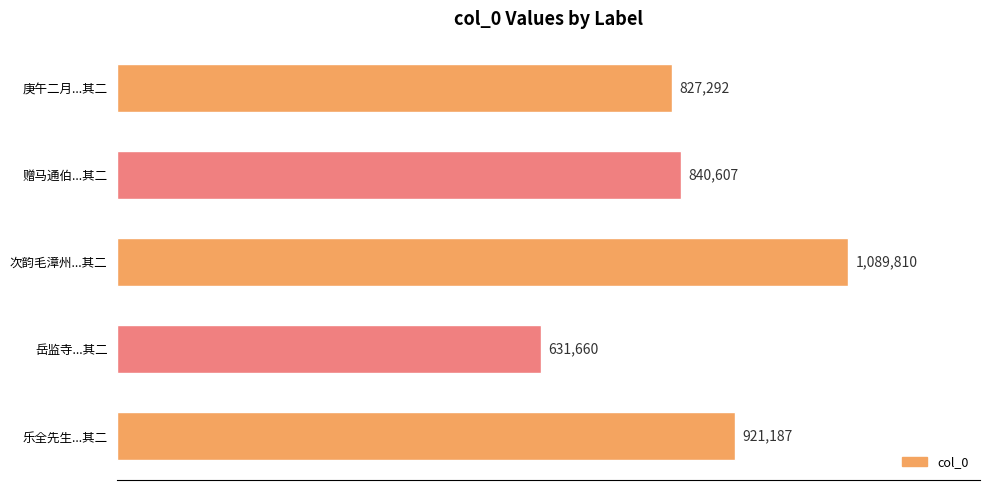

Does the chart contain any negative values?

No